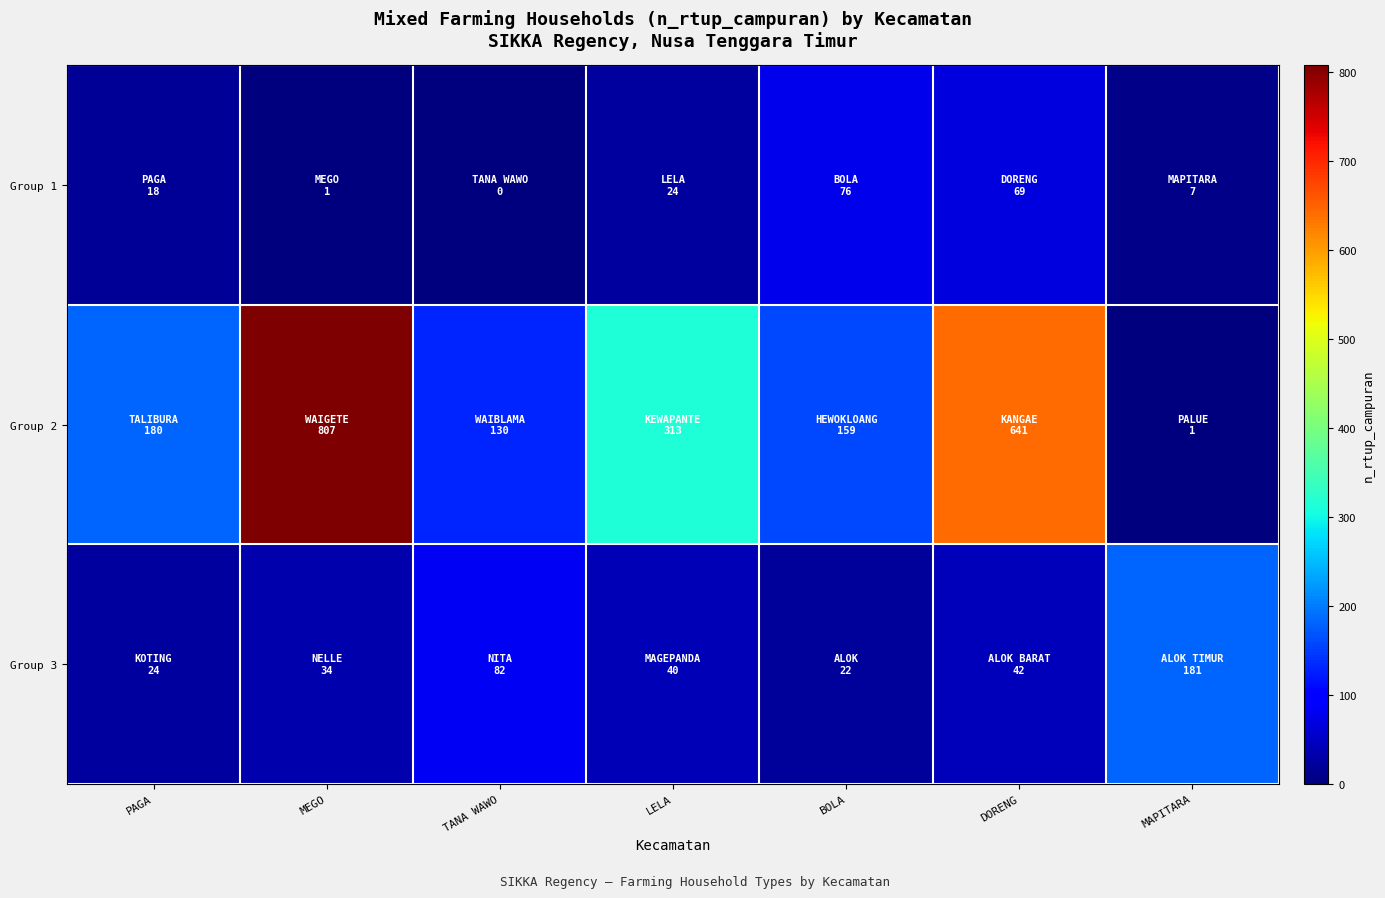

How many distinct data groups are displayed?

3